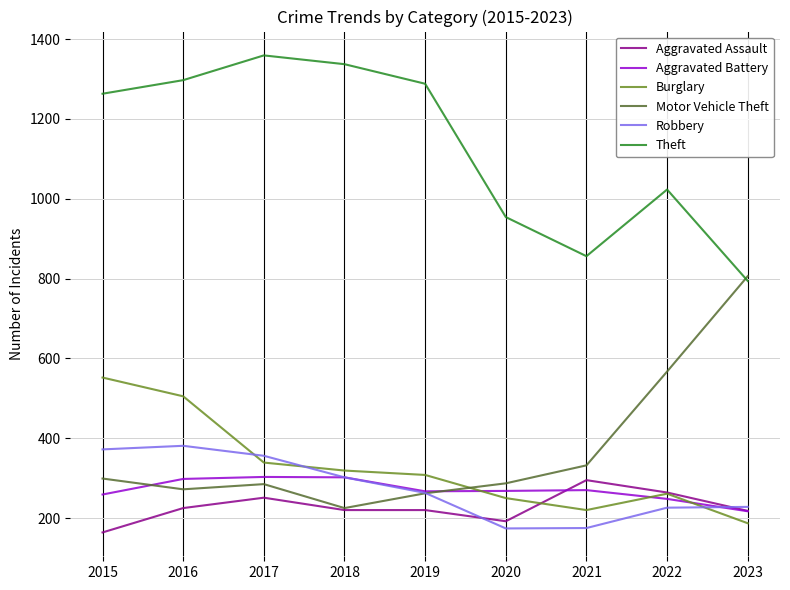

At which category does Motor Vehicle Theft reach its first local valley?

2016